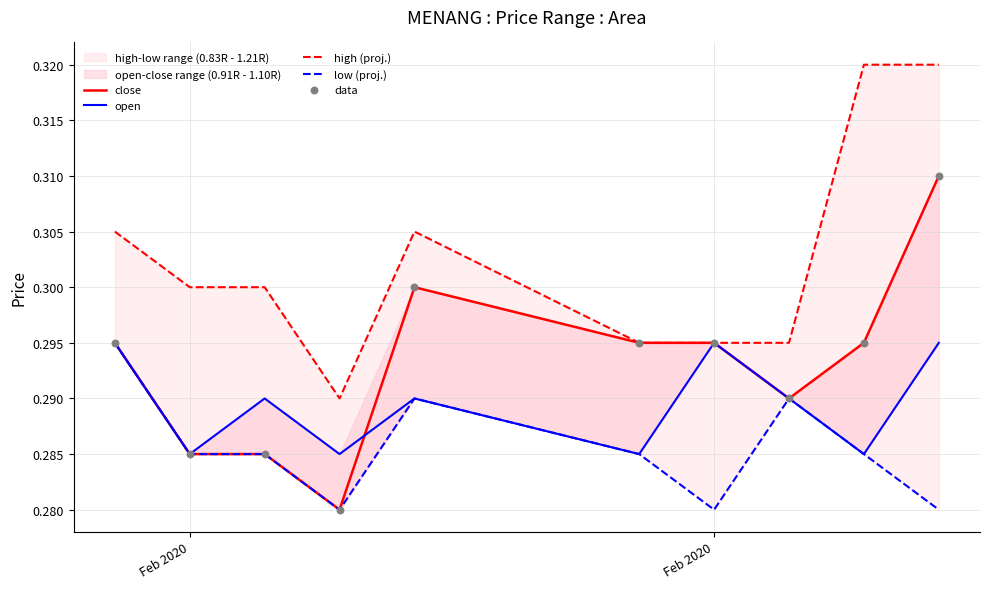

Which series reaches the maximum Y coordinate?

high (proj.)